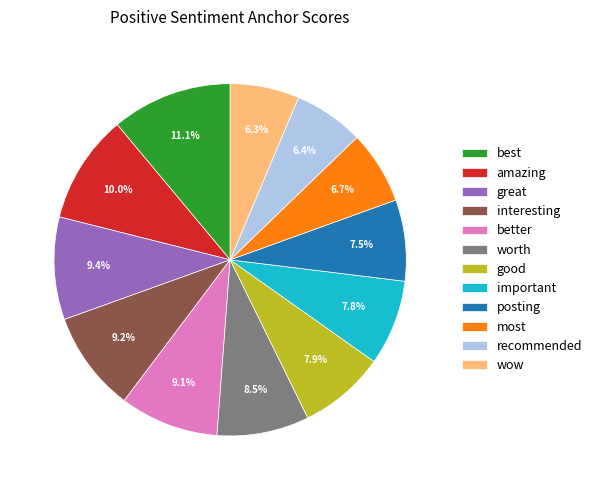

Count the number of slices in the pie.

12